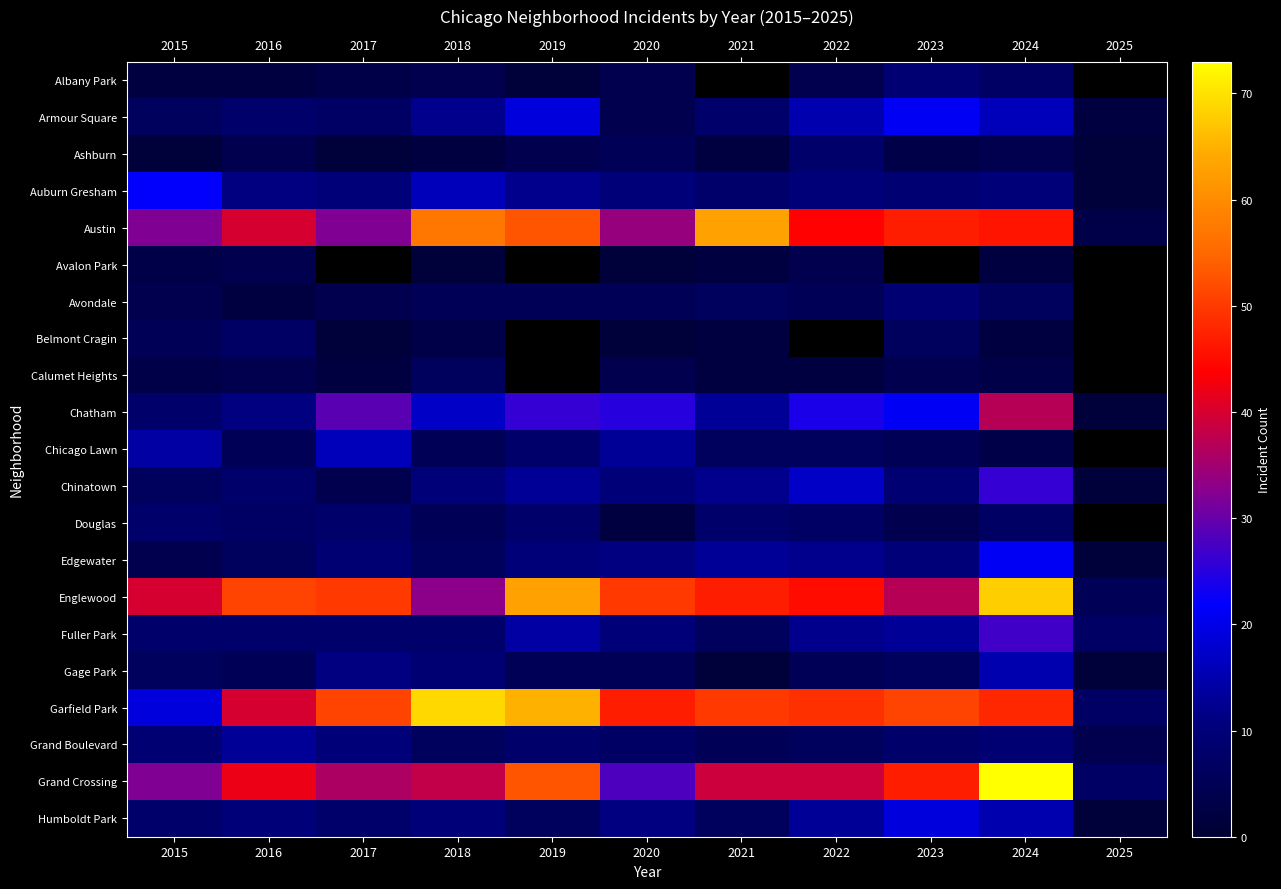

What is the minimum value for Chinatown?

1.0